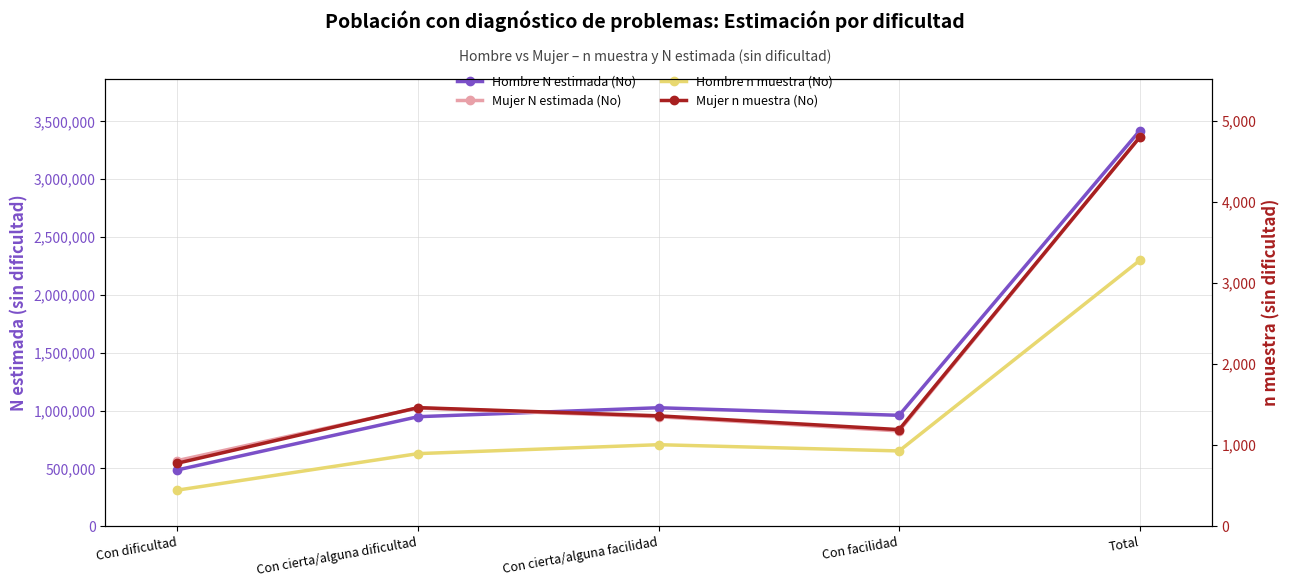

True or false: Hombre N estimada (No) and Mujer n muestra (No) cross at least once.

False